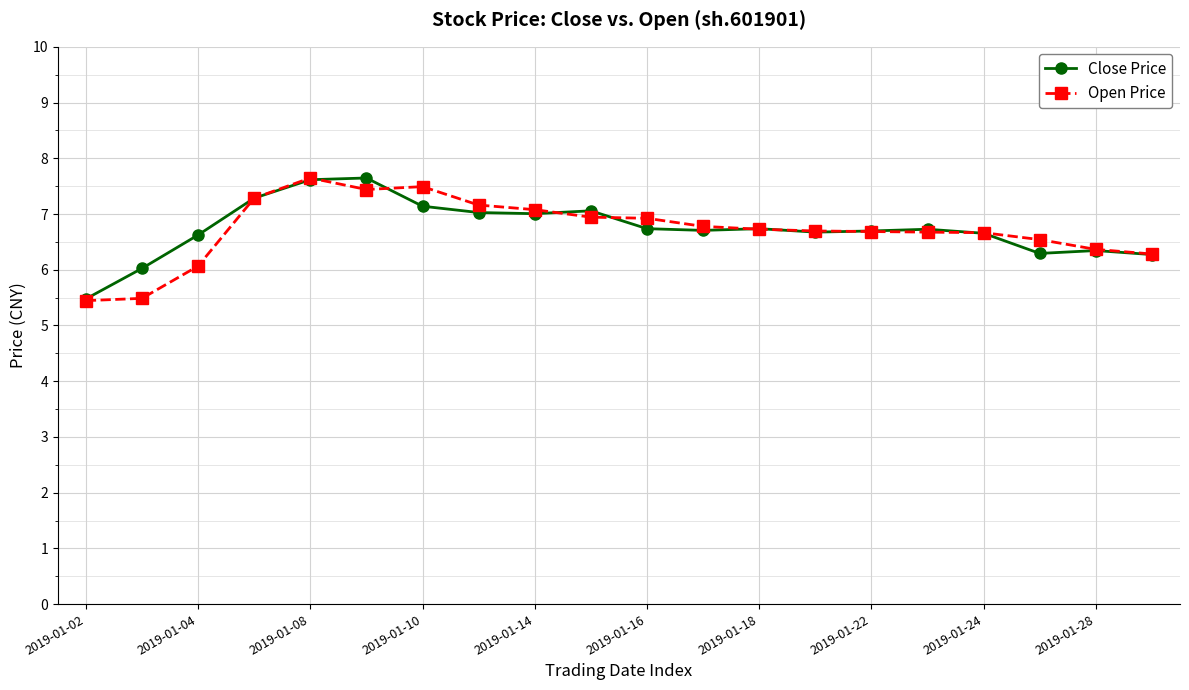

How many values in the Open Price series are below 6?

2